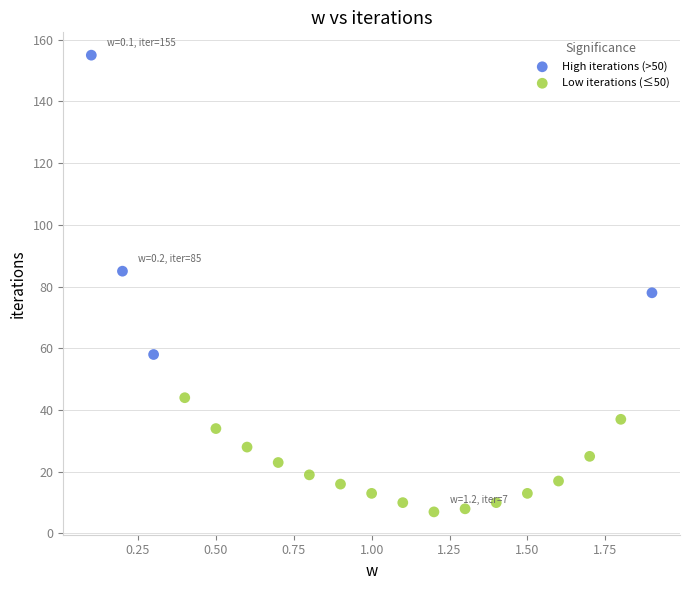

Which series has the widest spread of Y values?

High iterations (>50)